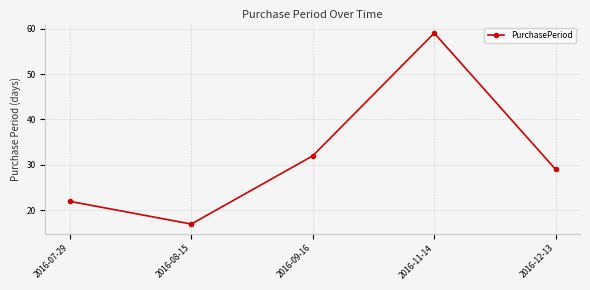

Where is the first local maximum?

2016-11-14